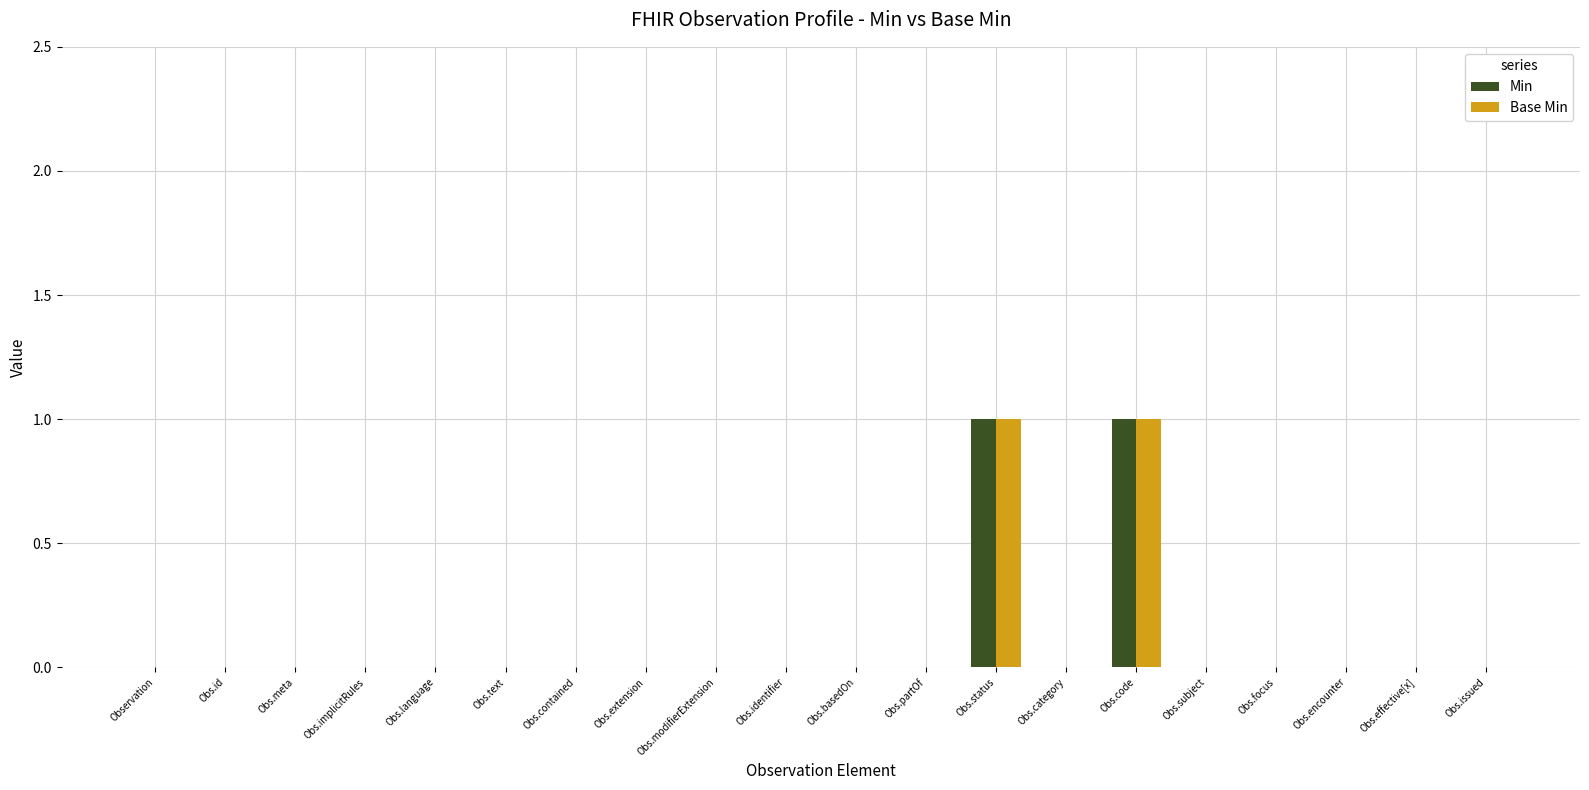

How many groups of bars are there?

20